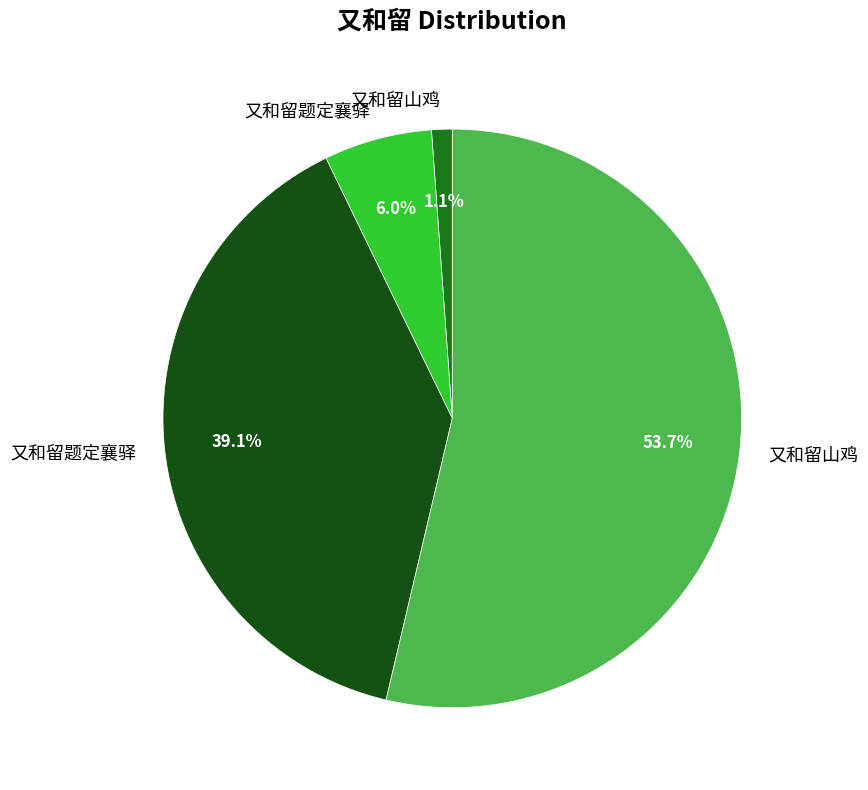

Is there any slice that represents more than half of the pie?

Yes